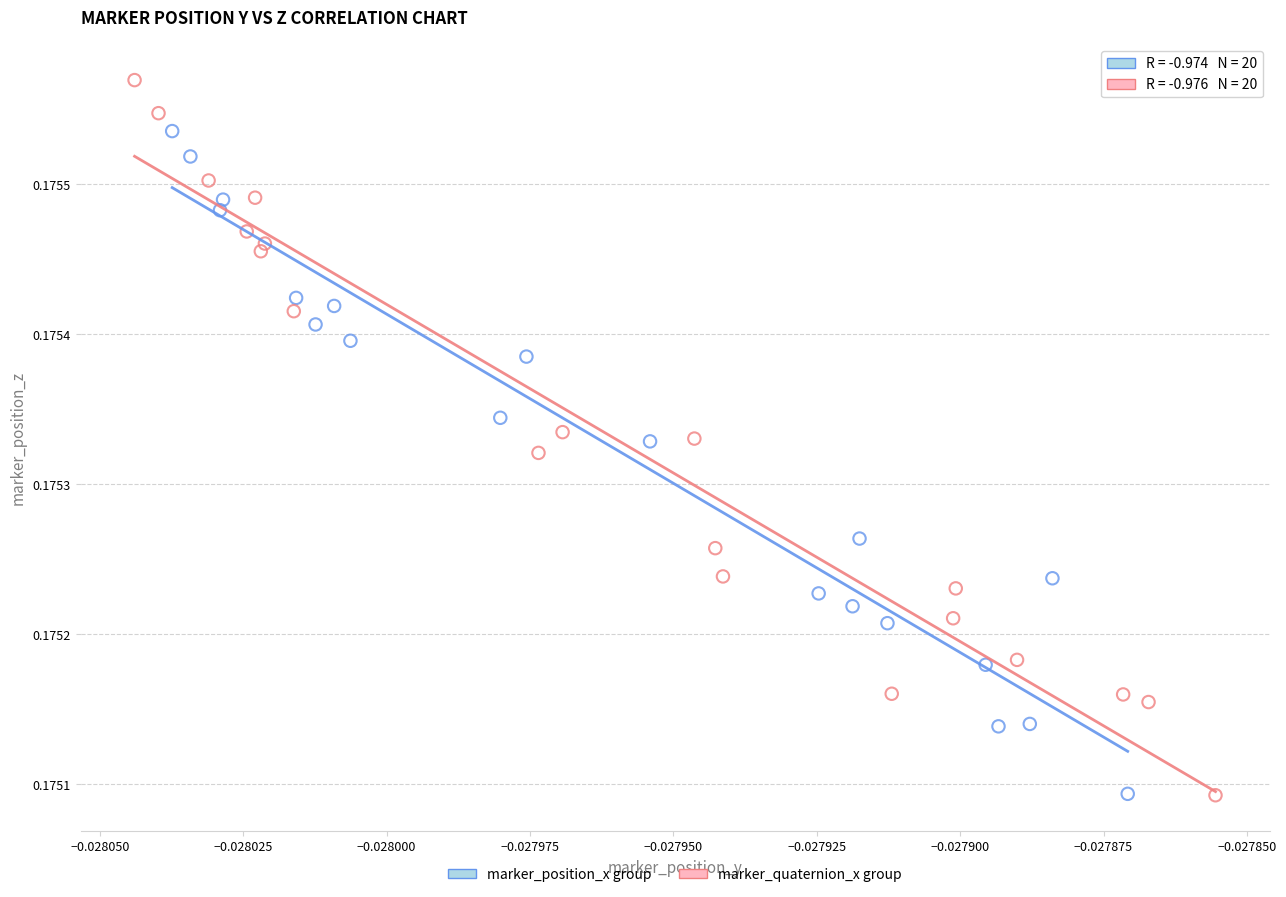

Which series contains the highest Y value?

marker_quaternion_x group